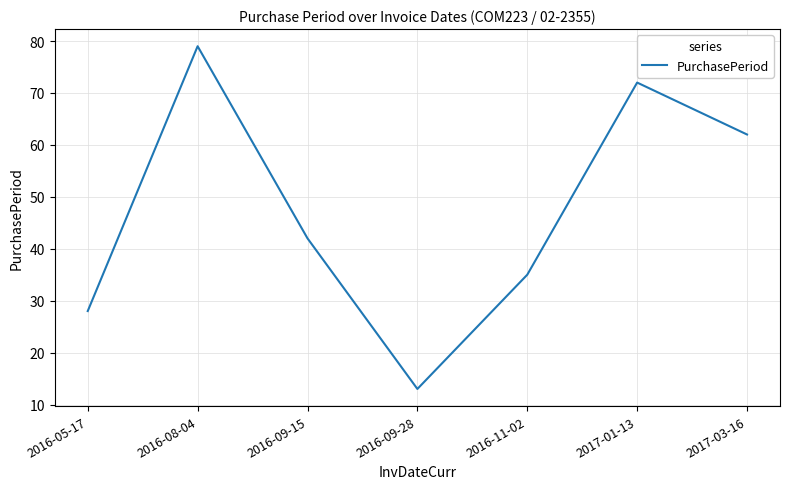

Where is the data nearest to the value 46?

2016-09-15